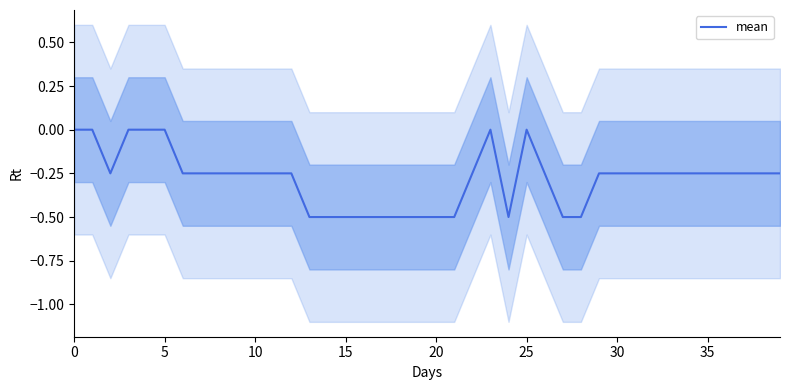

At which category does the data reach its first local peak?

23